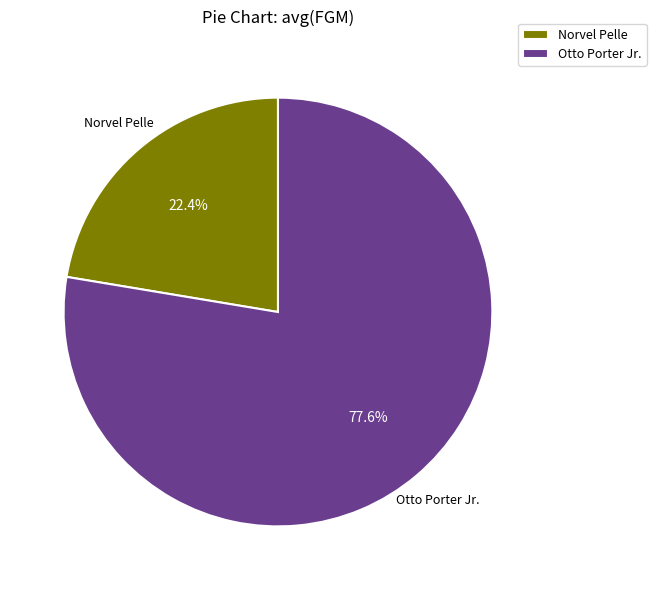

The Norvel Pelle slice represents 22% of the pie. True or false?

True